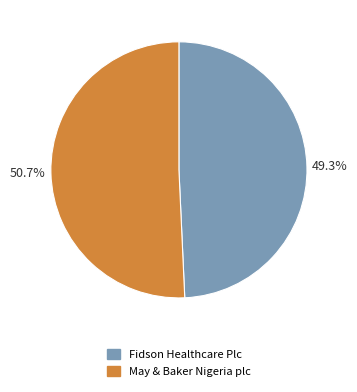

Does any single category account for the majority?

Yes